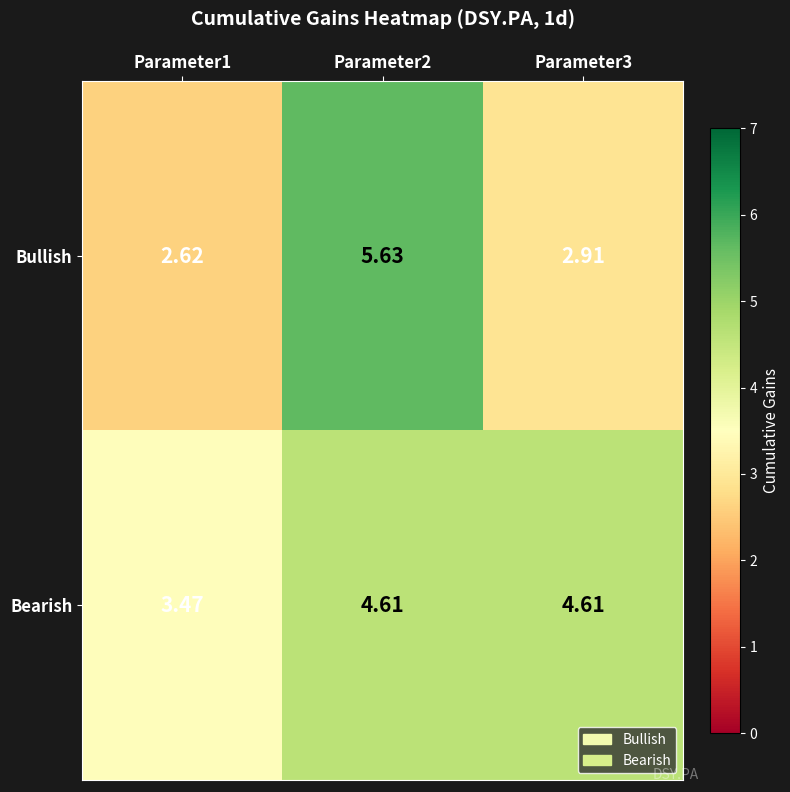

List the series in order of their peak value, highest first.

Bullish, Bearish